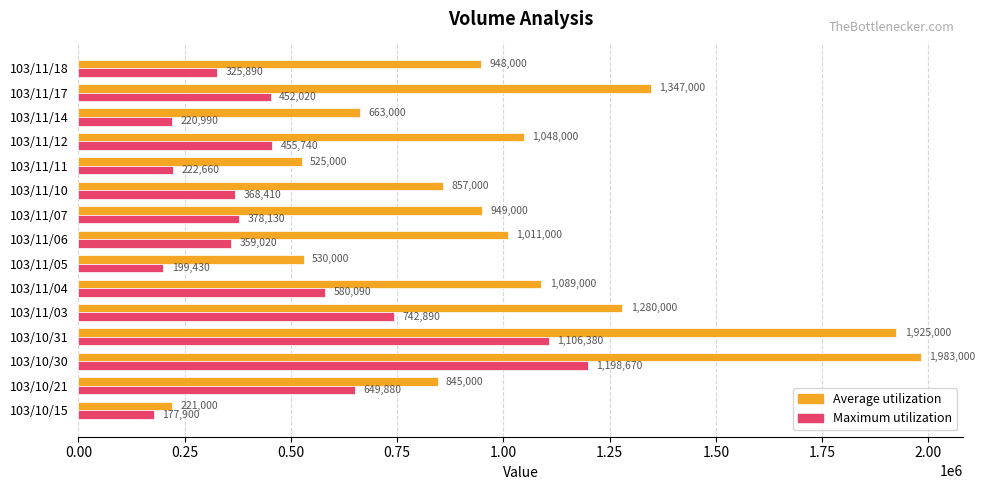

At which label is Average utilization closest to 1102000?

103/11/04